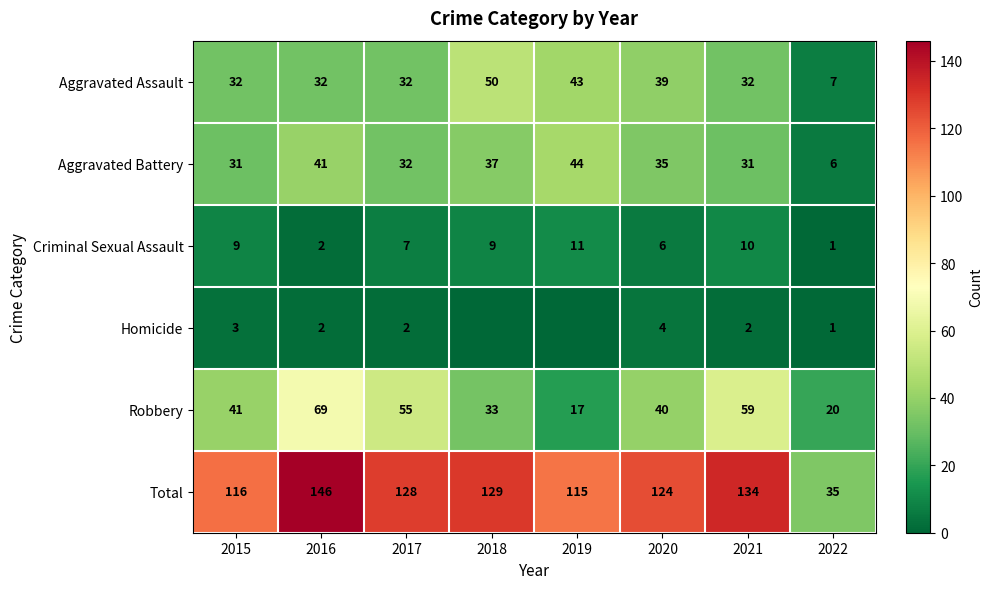

What is the approximate value of Robbery at 2019, to the nearest 10?

20